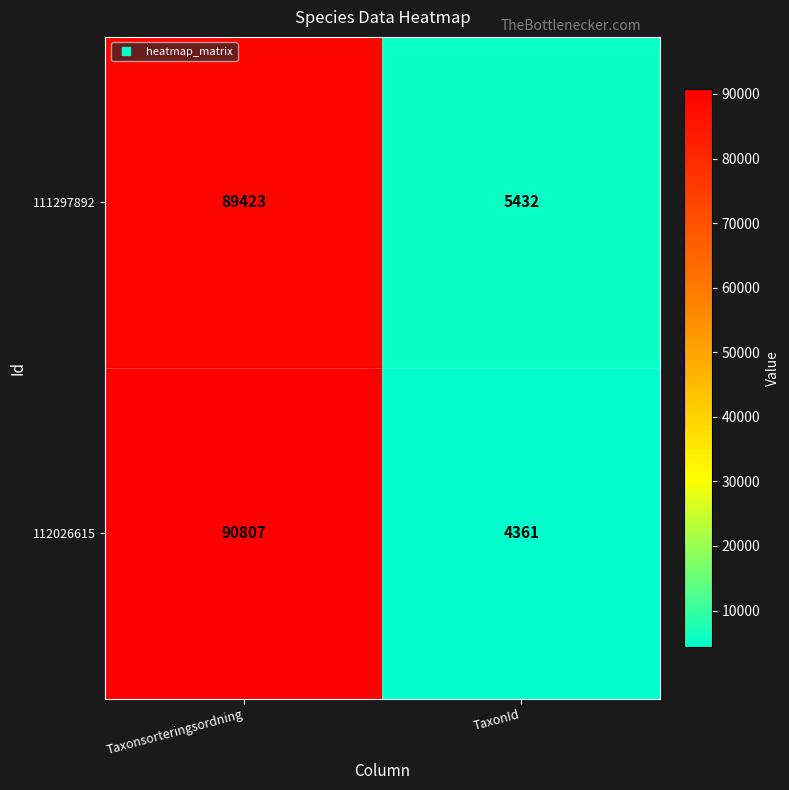

Rank the series by their maximum value, from highest to lowest.

112026615, 111297892